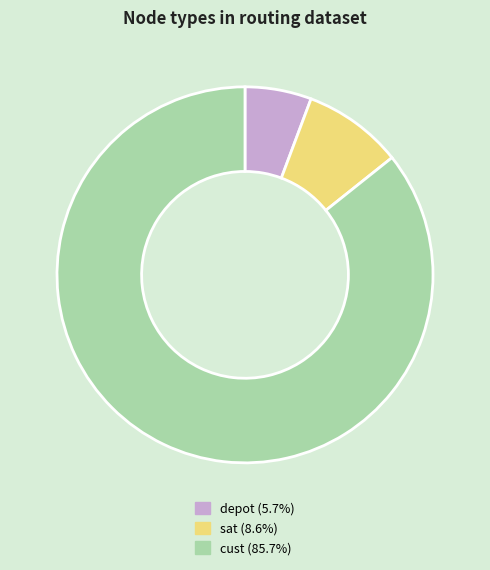

Which category has the smallest portion of the pie?

depot